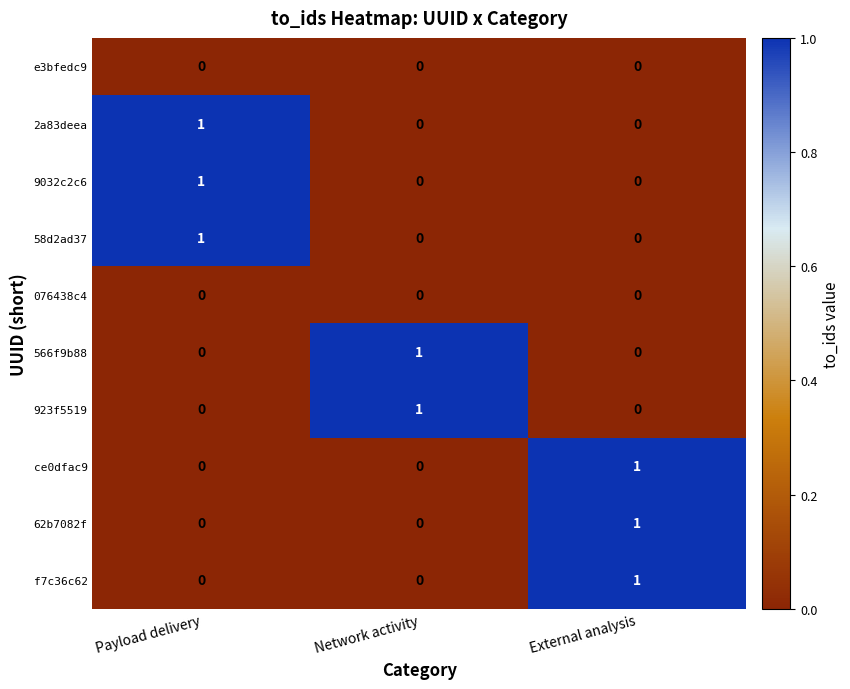

Which category has the highest value in the 2a83deea series?

Payload delivery